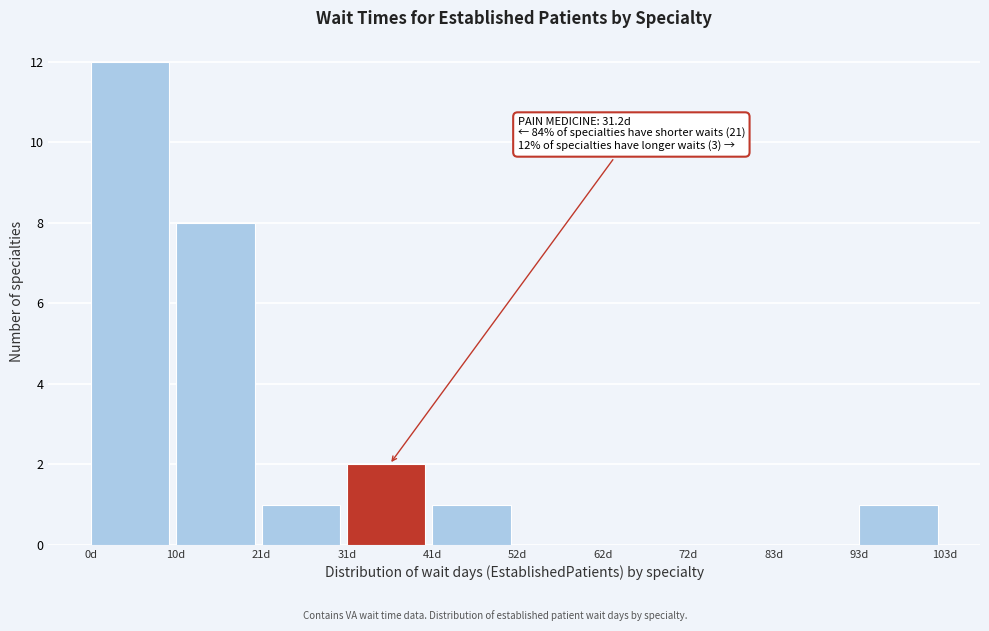

Over which range of the x-axis is the bar tallest?

0 to 10